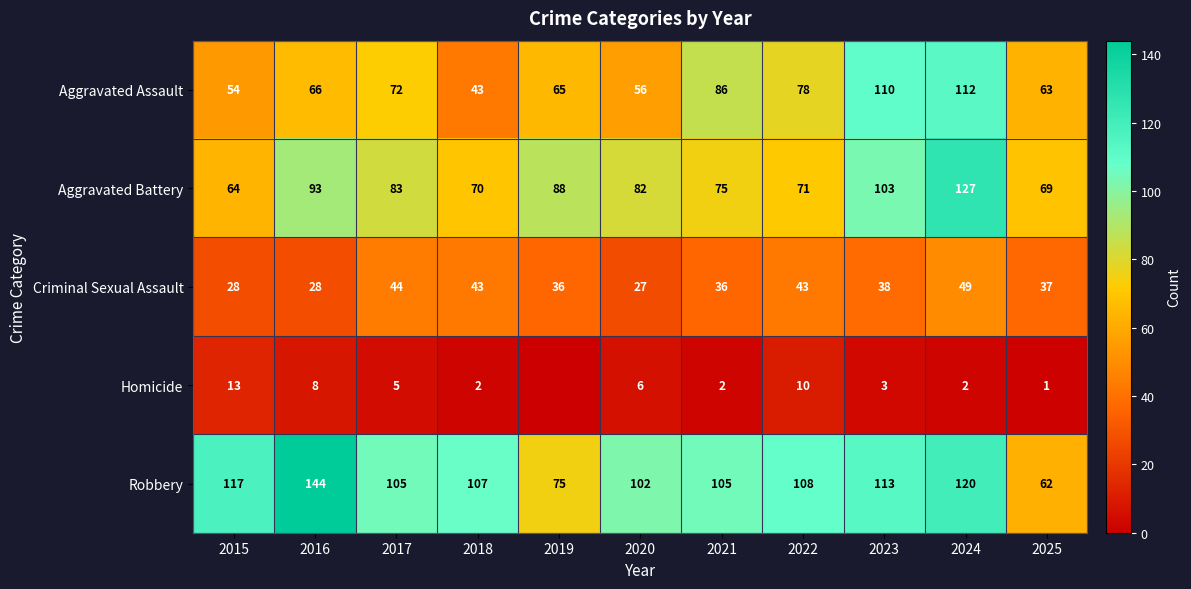

What is the difference between the highest and lowest values at 2024?

125